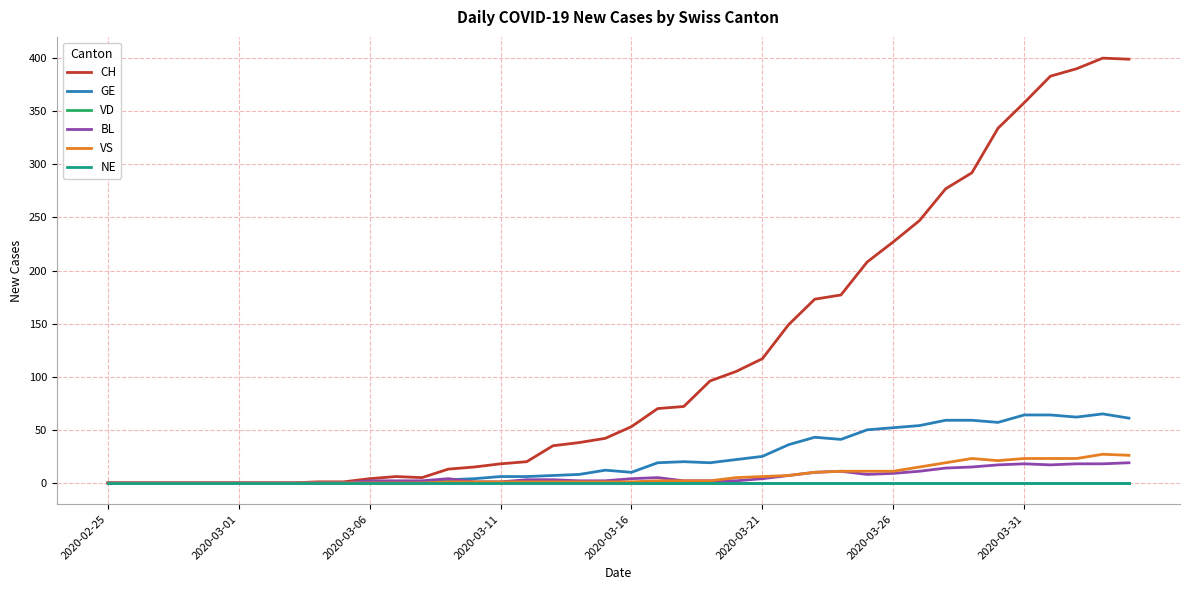

Does the chart display data point markers on the line(s)?

No